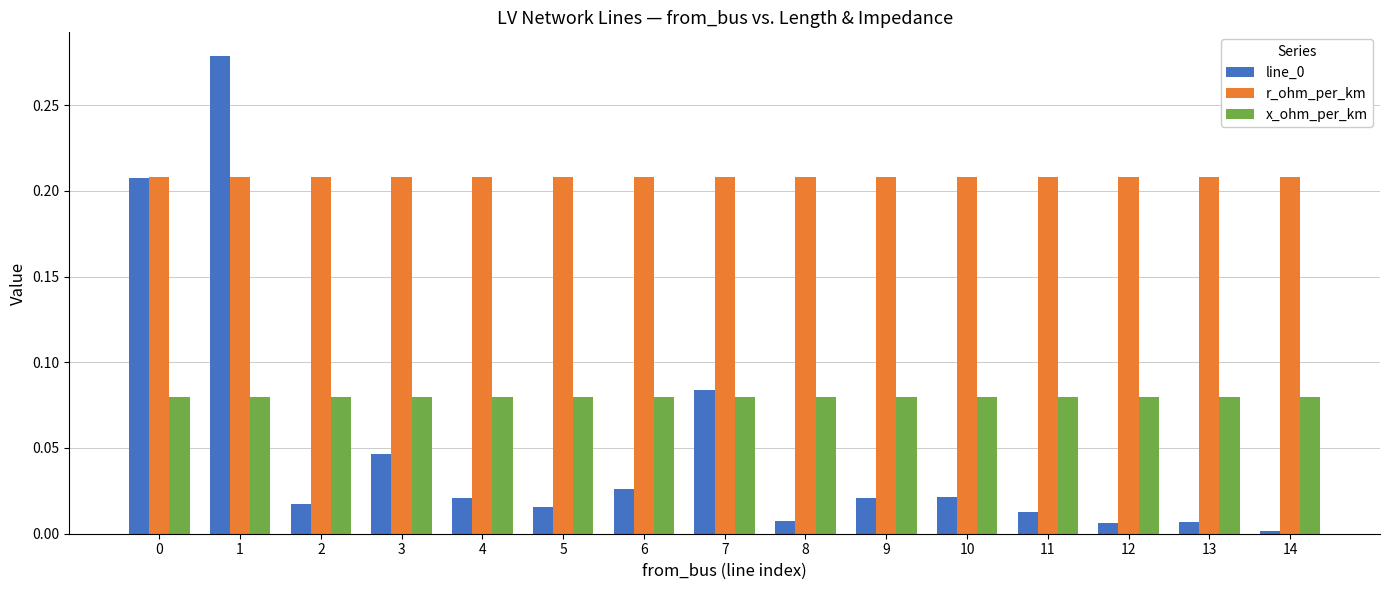

True or false: r_ohm_per_km has a value of 0.3 at 12.

False